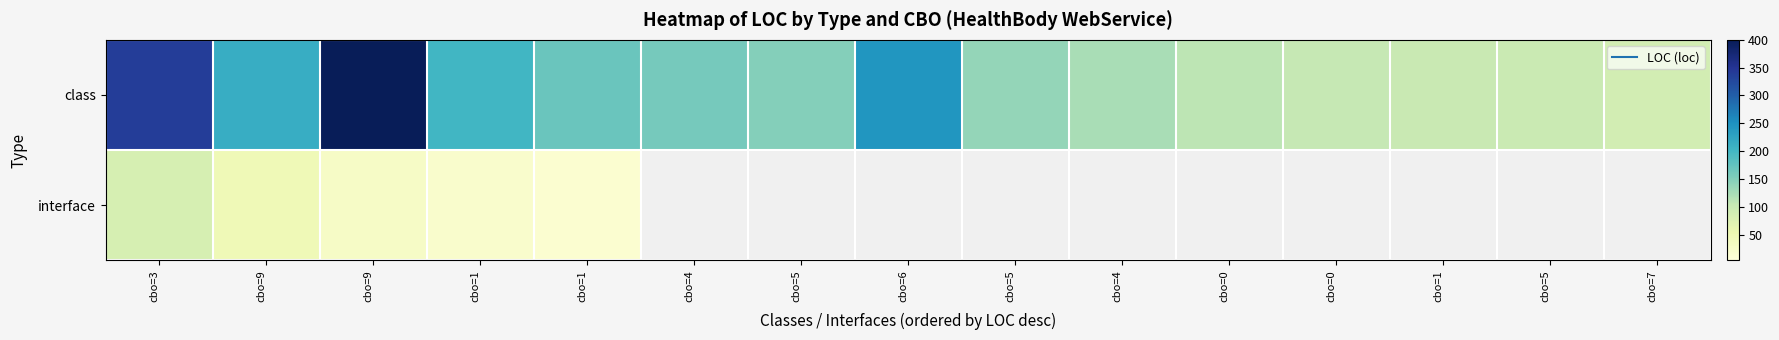

At how many categories does at least one series exceed 327?

2